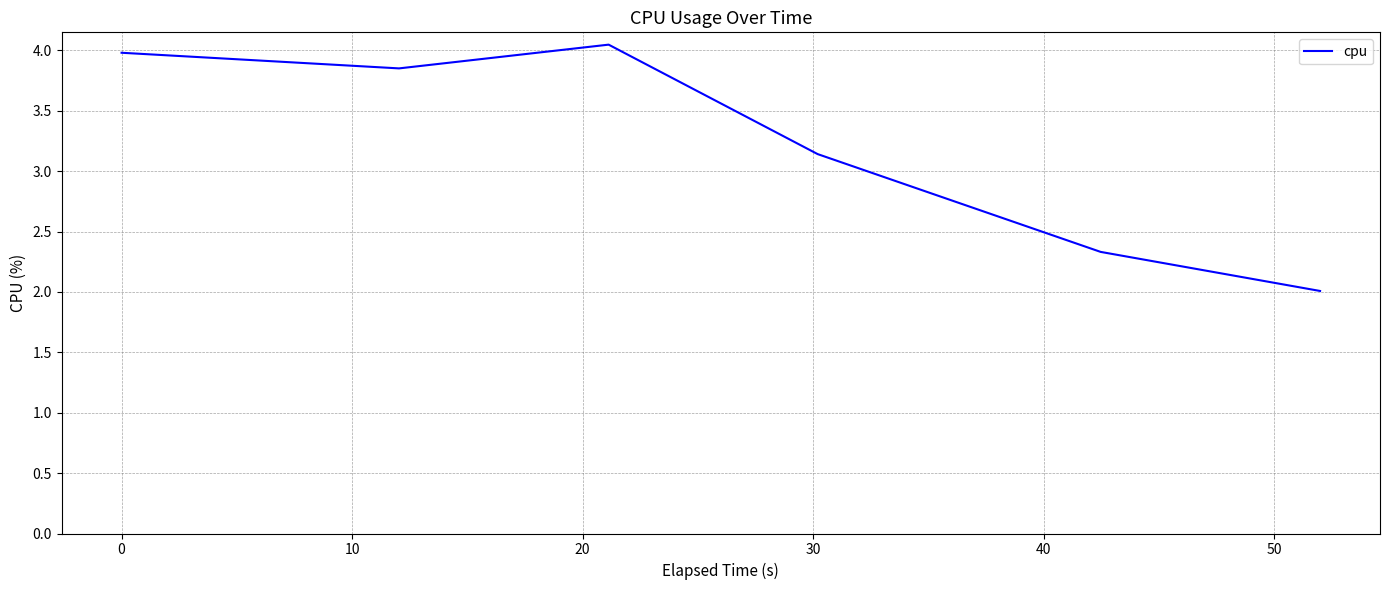

True or false: the data has more than 1 interior local peaks.

False